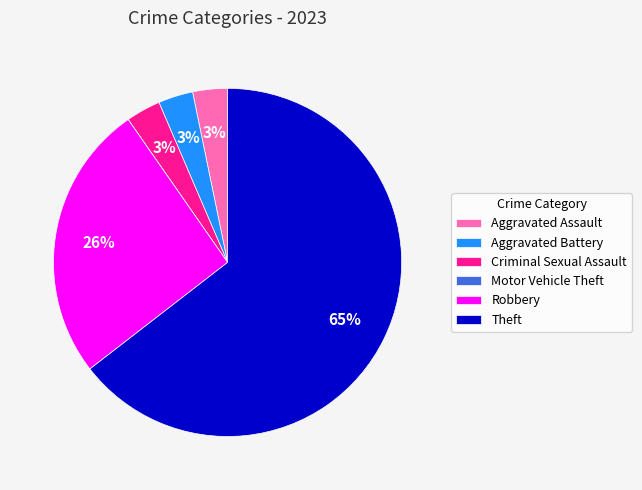

To the nearest percent, what percentage of the pie is Robbery?

26%